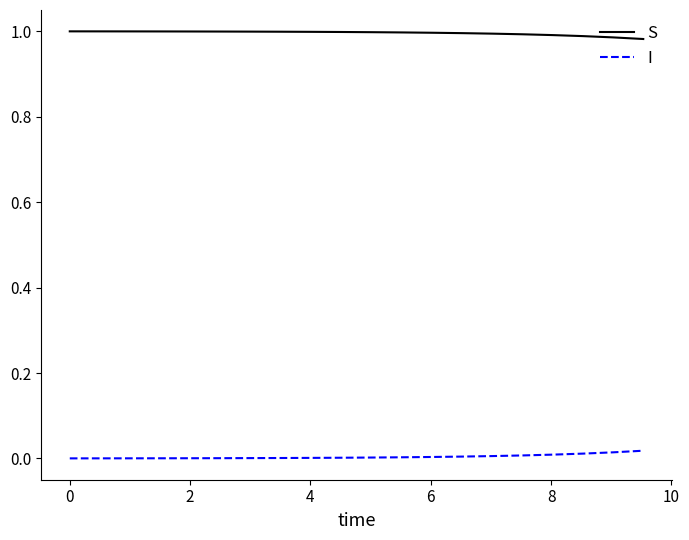

List the series in order of their overall mean, lowest first.

I, S